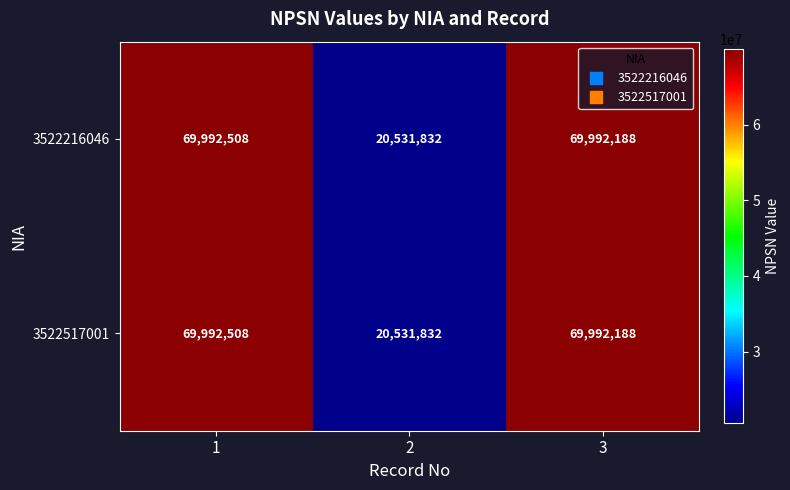

Rank the categories by 3522517001 value from highest to lowest.

1, 3, 2